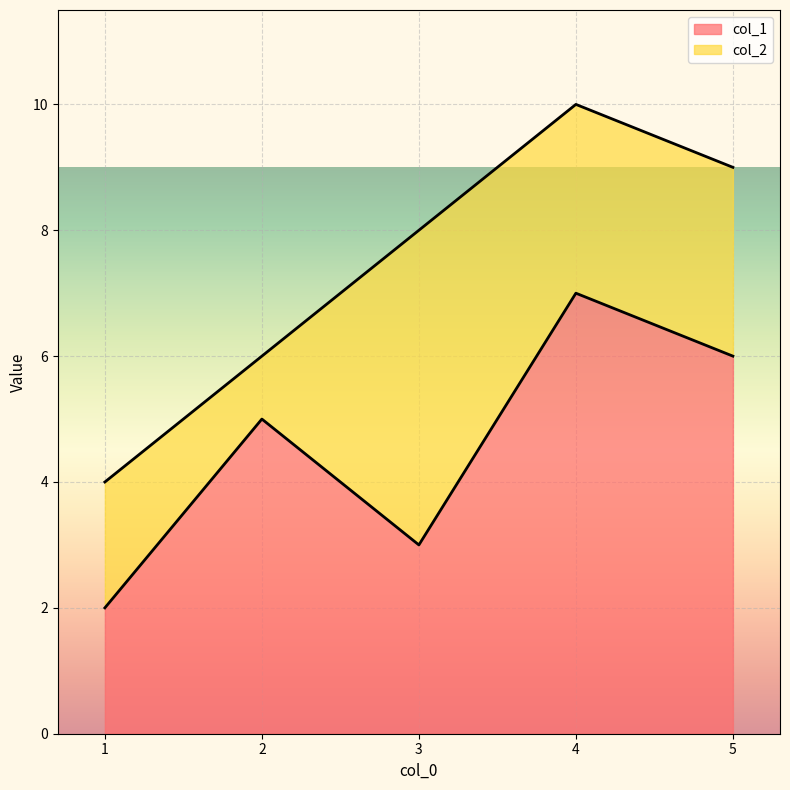

Is it true that the value at 4.0 is 7?

True